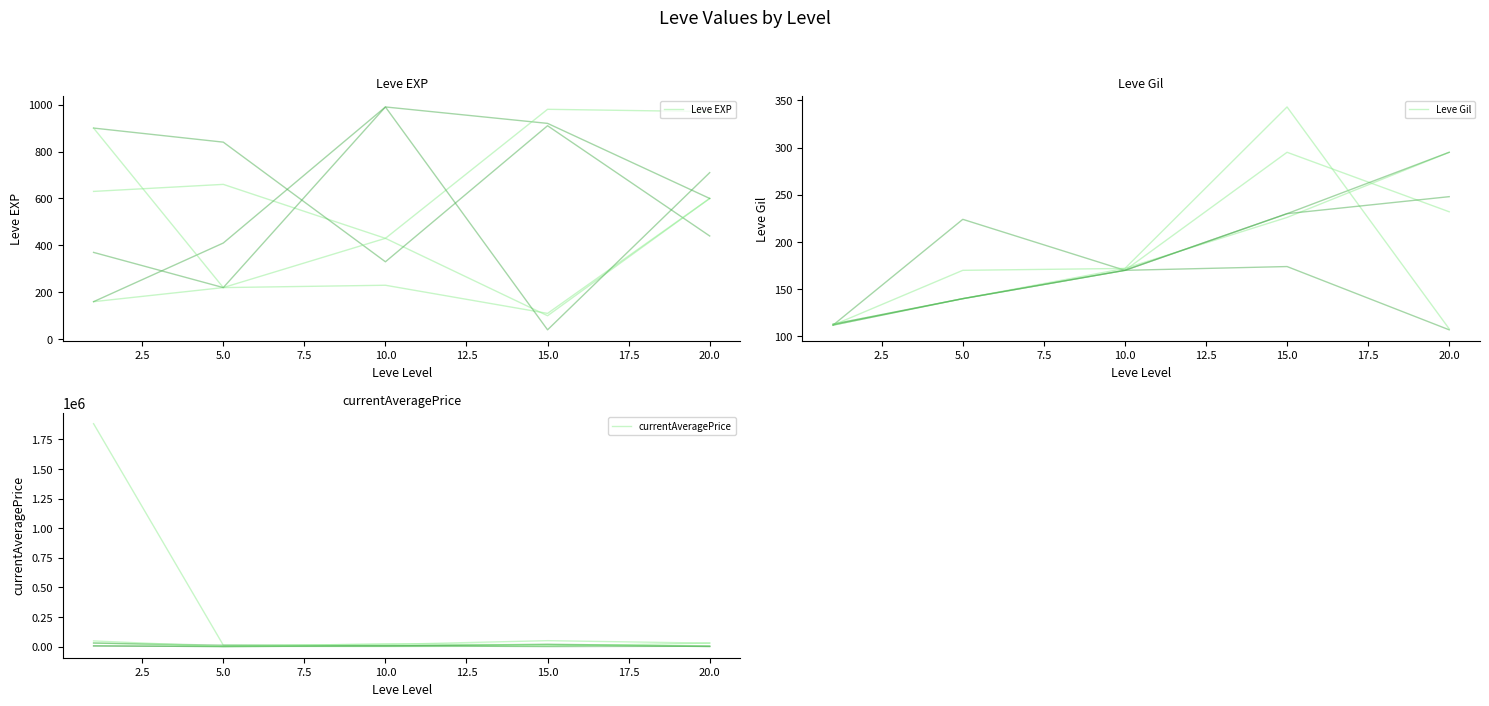

What is the sum of the Leve EXP values at 5.0 and 20.0?

1260.0